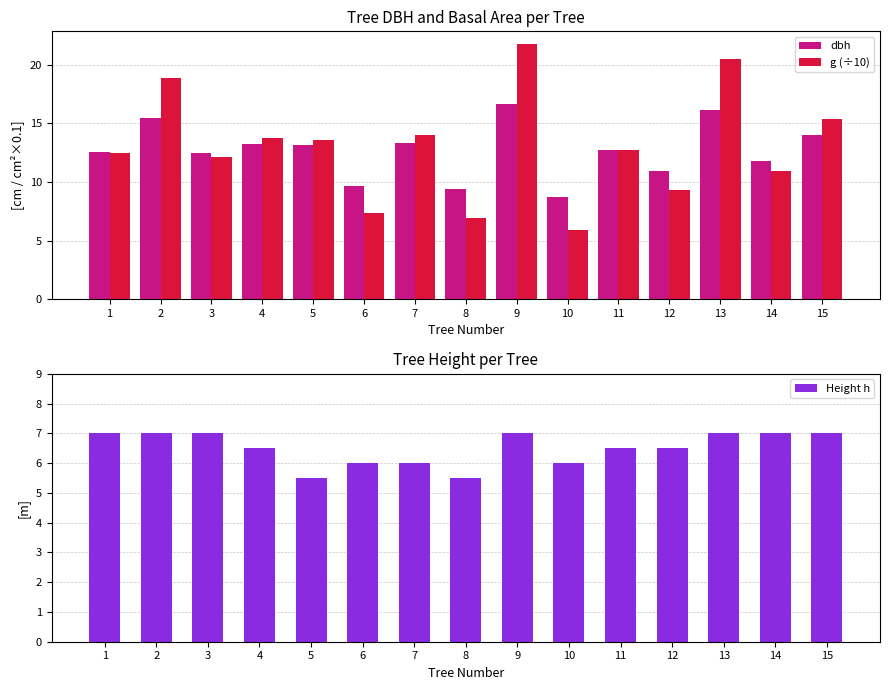

Reading left to right, extract all data points from this chart.

dbh: 12.6	15.5	12.4	13.2	13.2	9.7	13.3	9.4	16.6	8.7	12.8	10.9	16.1	11.8	14.0
g (÷10): 12.5	18.9	12.2	13.8	13.6	7.4	14.0	6.9	21.8	5.9	12.8	9.3	20.5	10.9	15.4
Height h: 7.0	7.0	7.0	6.5	5.5	6.0	6.0	5.5	7.0	6.0	6.5	6.5	7.0	7.0	7.0